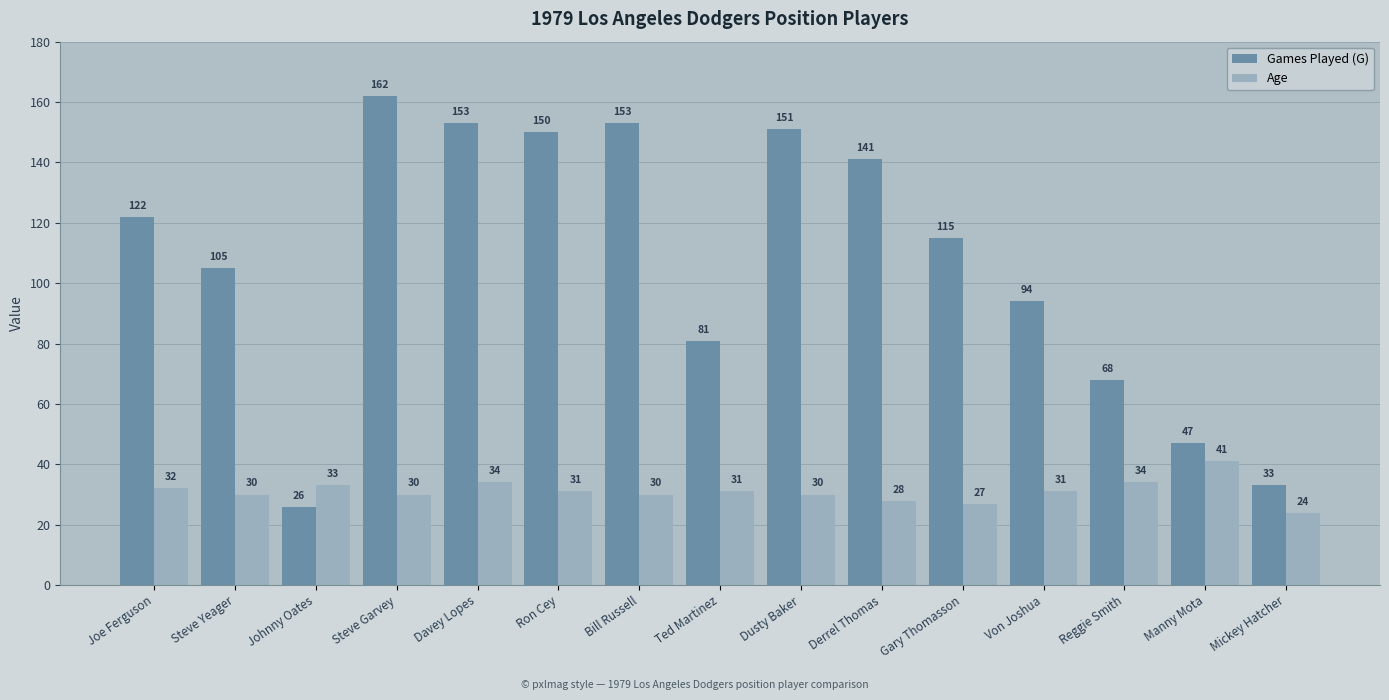

What is the sum of all Age values?

466